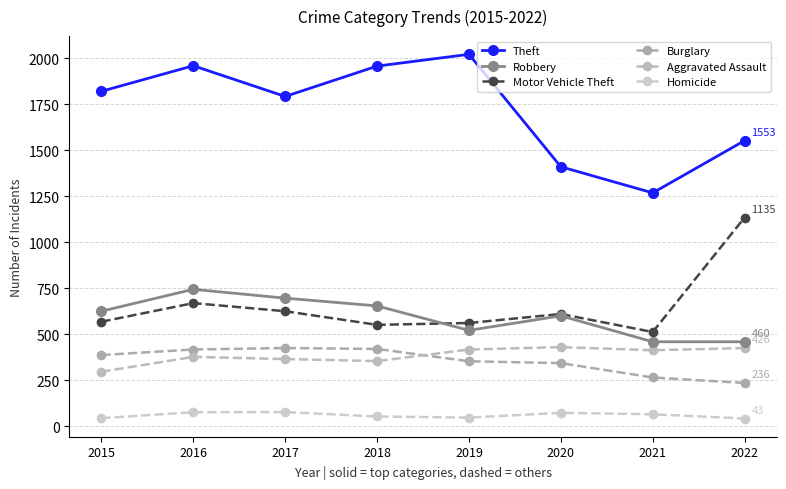

What value does the Aggravated Assault series have at 2022, to the nearest 50?

450